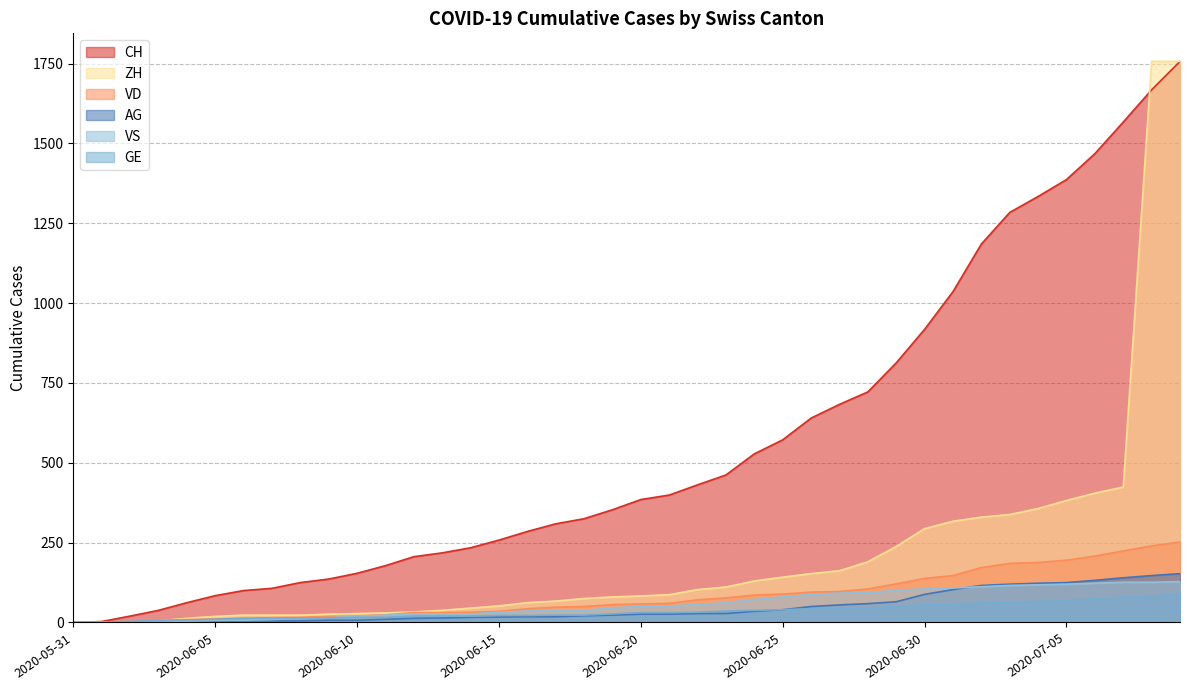

What is the label of the 37th point from the left?

2020-07-06